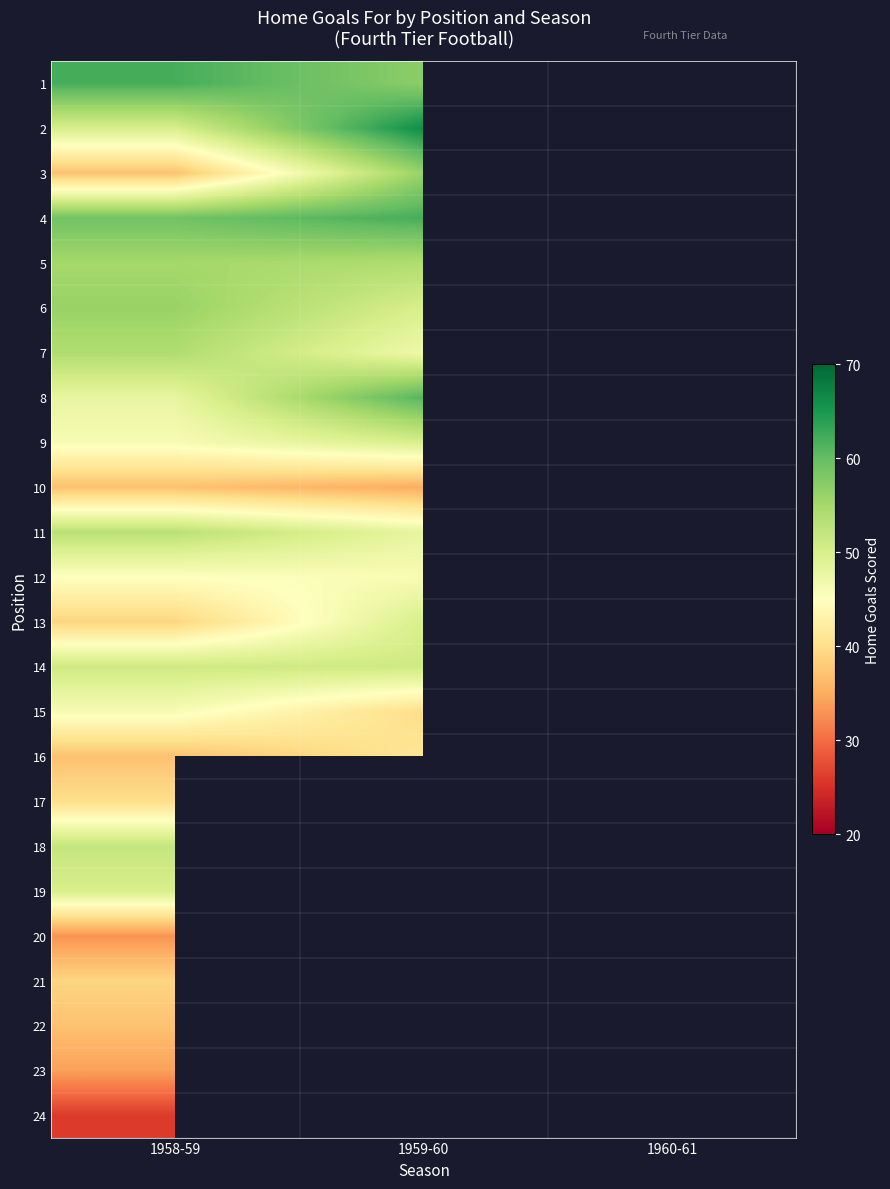

Count the number of data series in this chart.

24